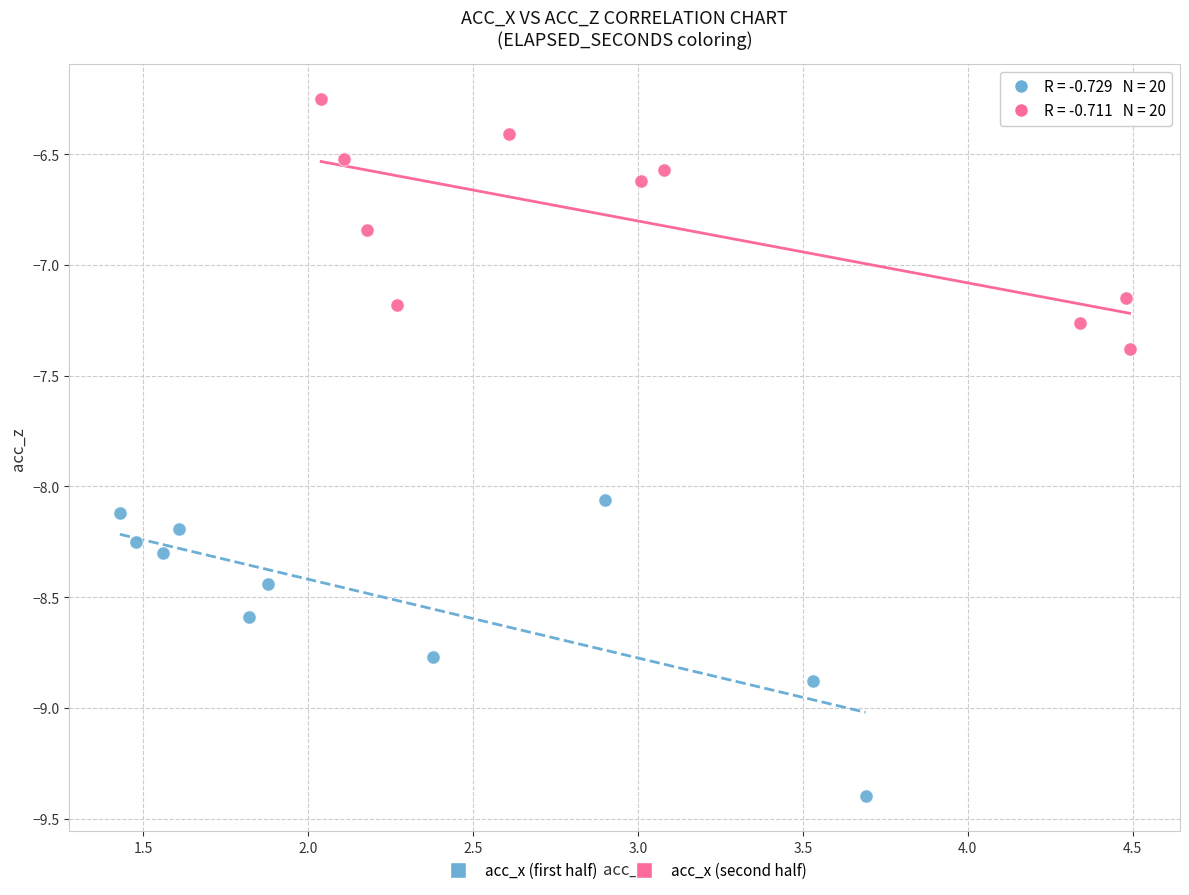

Which series contains the highest Y value?

acc_x (second half)